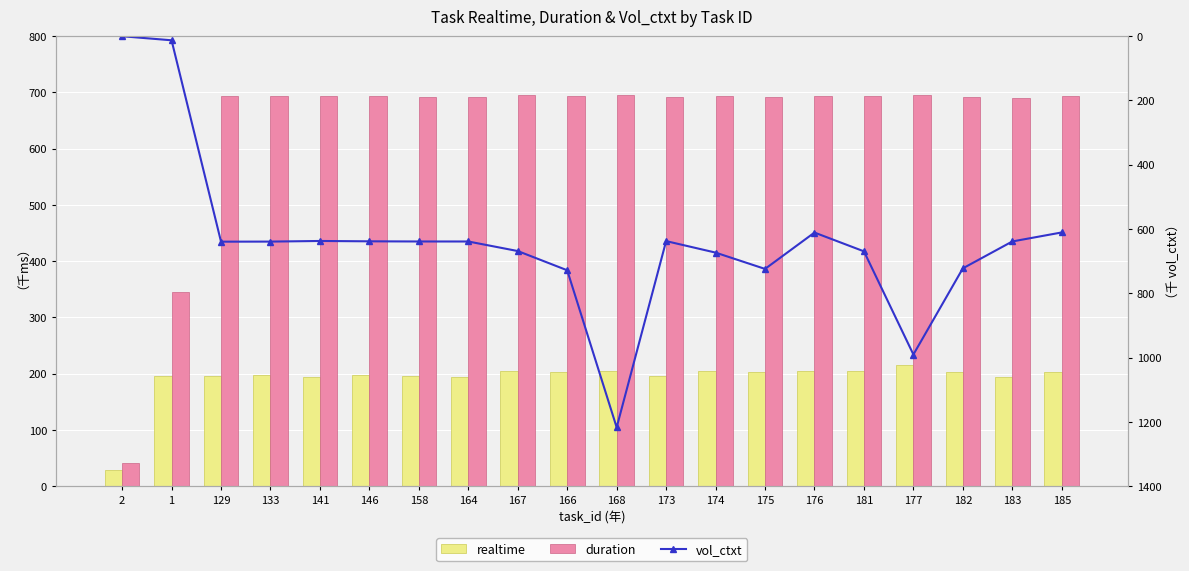

Is the value of duration at 175 greater than the value of realtime at 133?

Yes